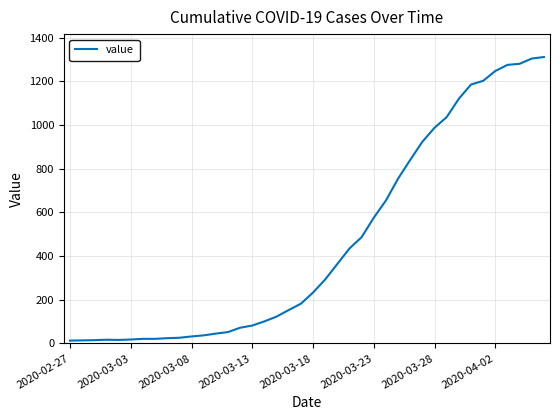

What is the greatest value displayed?

1312